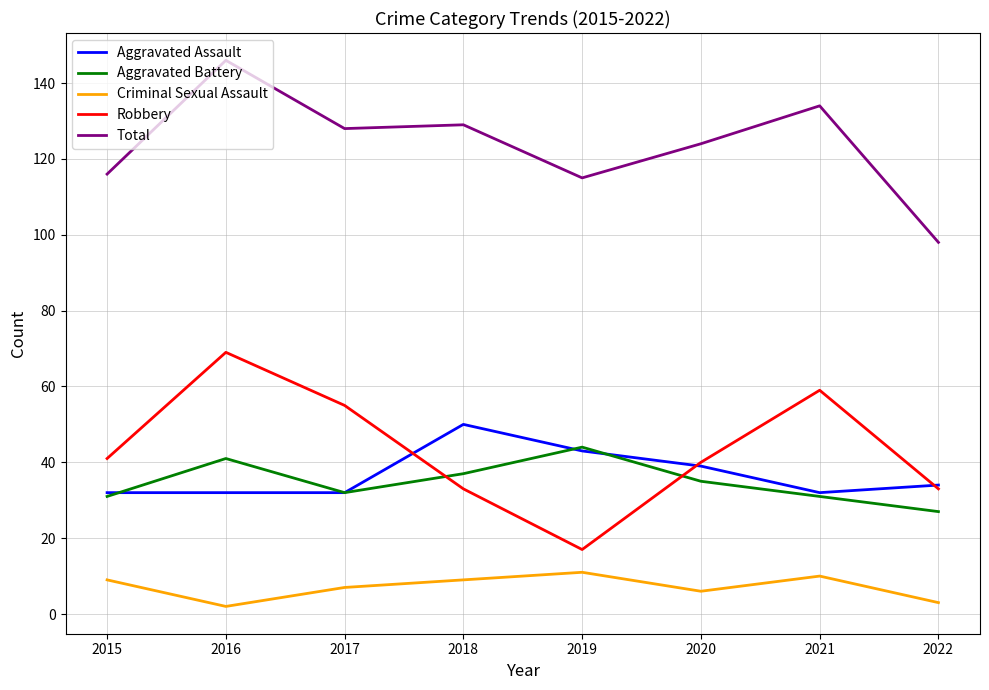

The Criminal Sexual Assault series shows 3 at 2015. True or false?

False